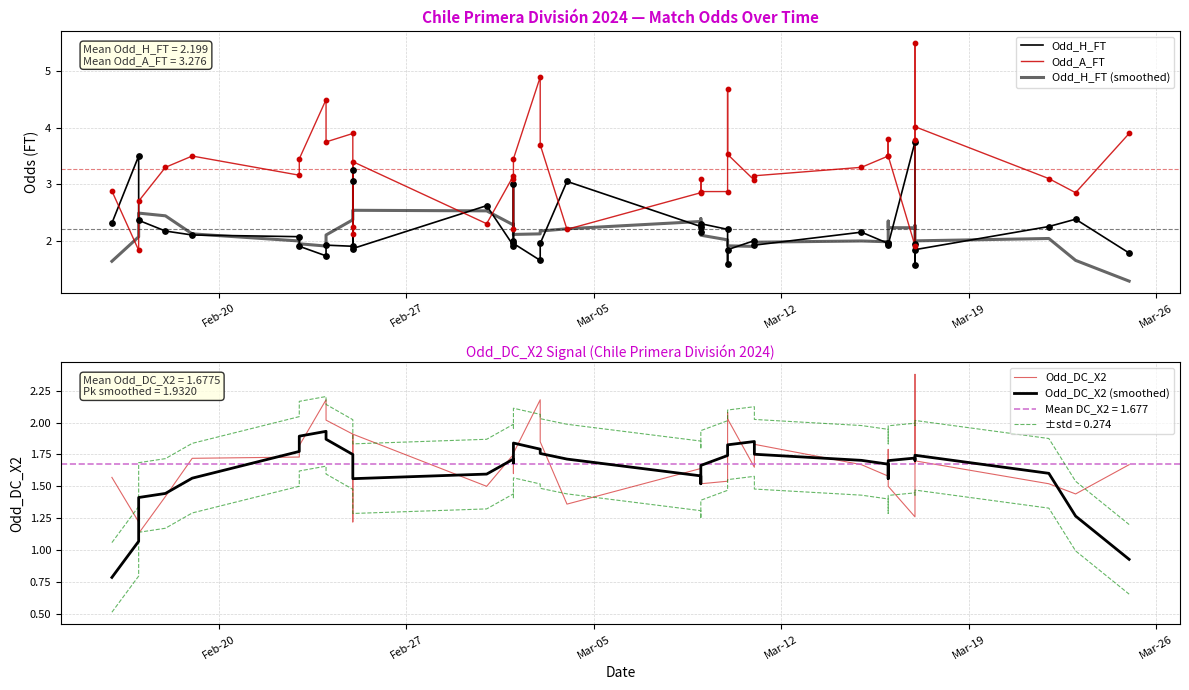

Which series has the largest Y range (max minus min)?

Odd_A_FT